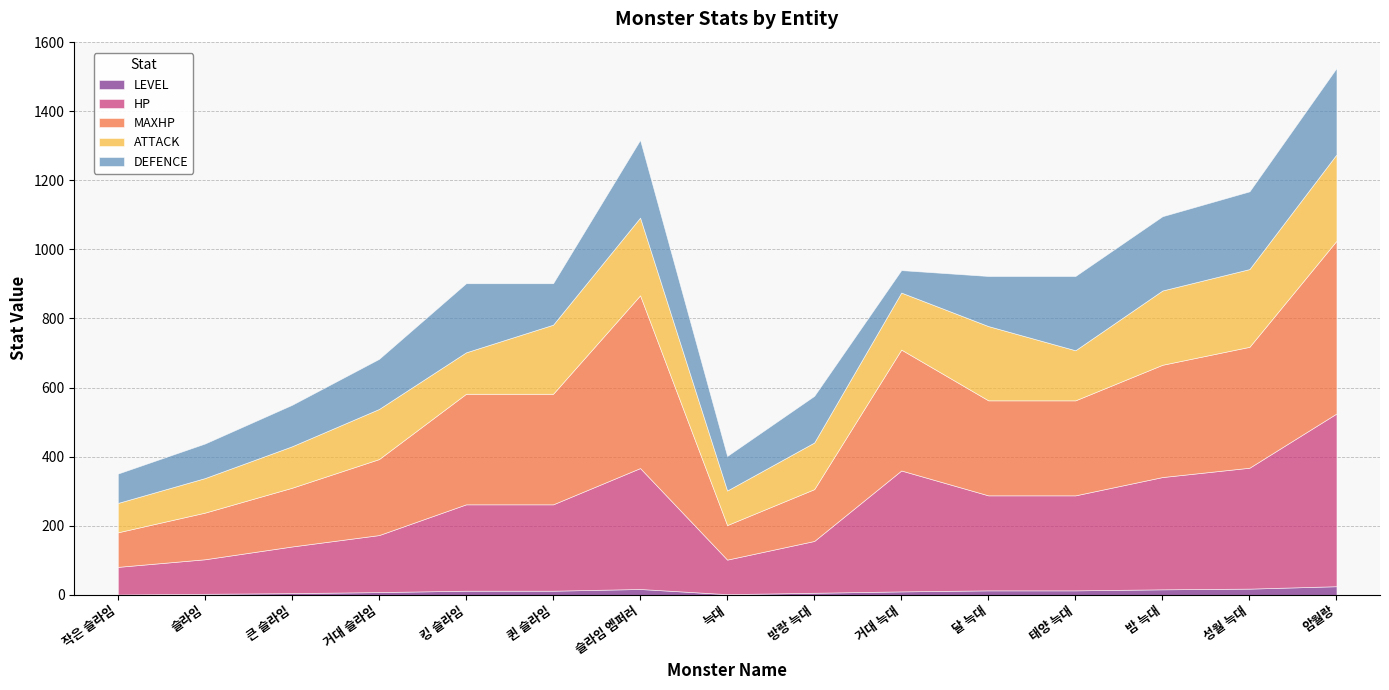

What value does the MAXHP series have at 슬라임?

135